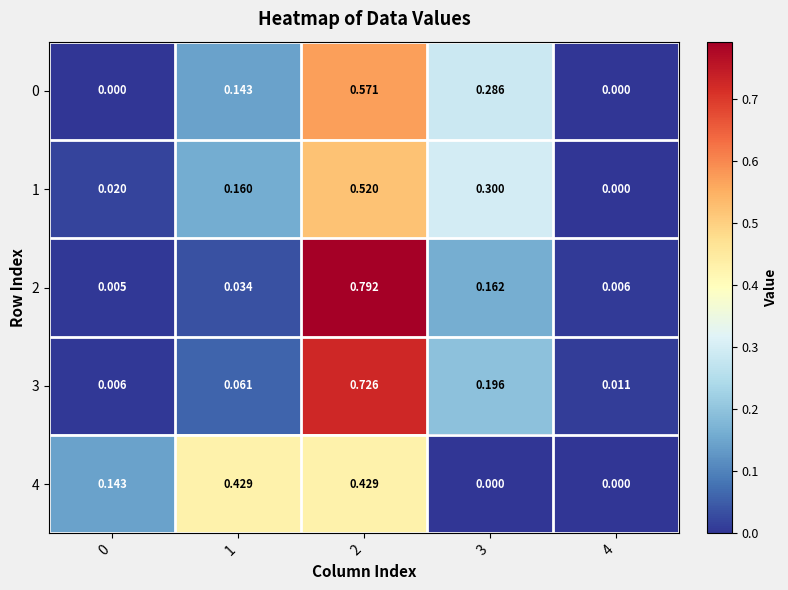

What is the maximum value shown in the chart?

0.8